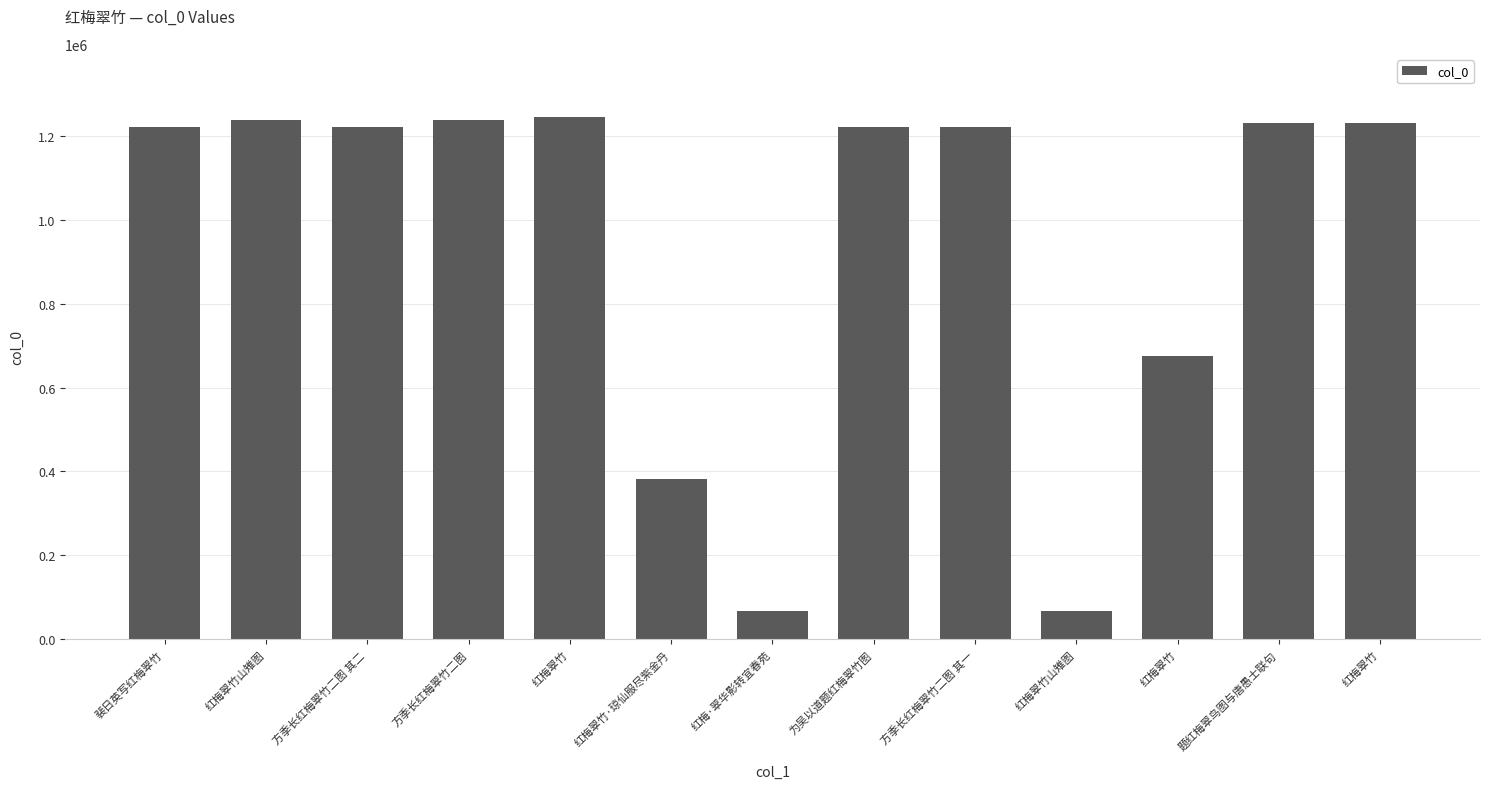

Reading right to left, extract all data points from this chart.

1229319	1229353	675911	68842	1221003	1221540	68649	382180	1245228	1237046	1221004	1238261	1221276